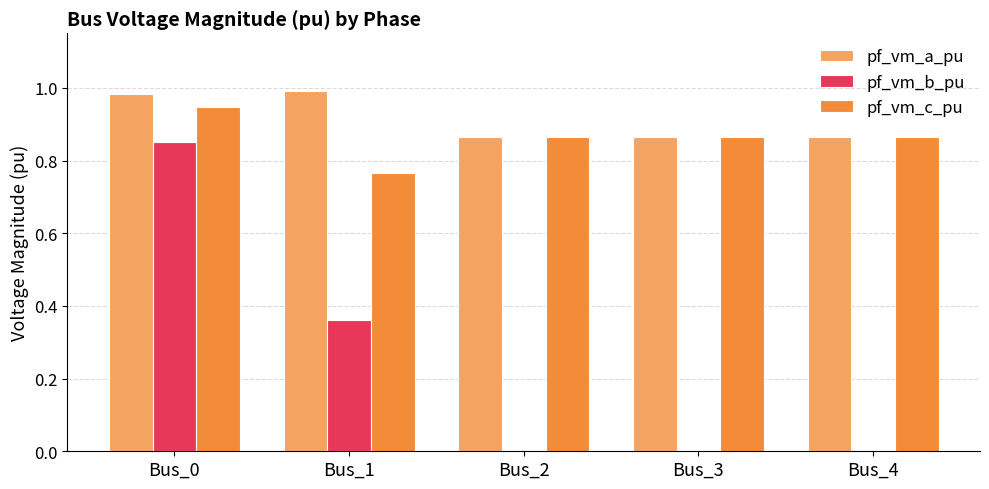

Is it true that pf_vm_a_pu equals 0.5 at Bus_2?

False